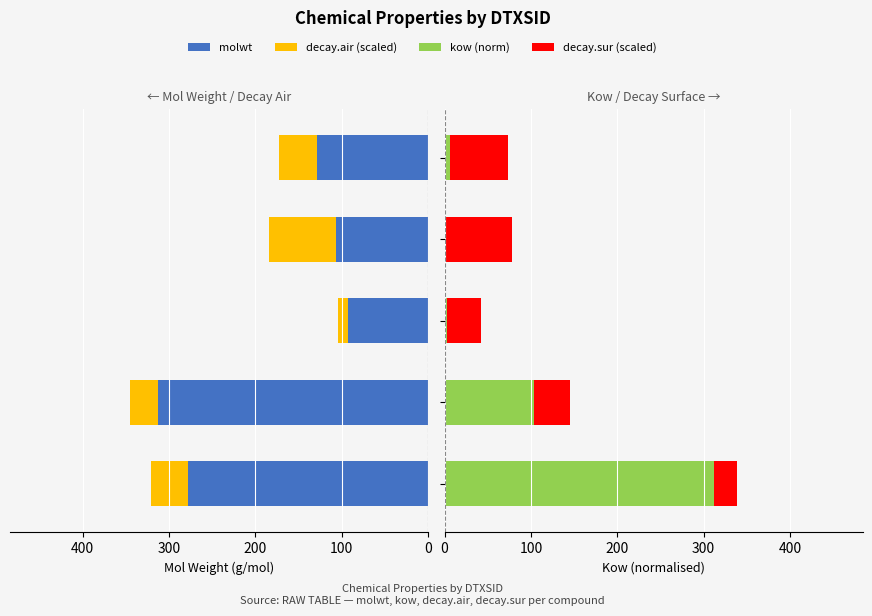

Which series has the largest total across all categories?

molwt